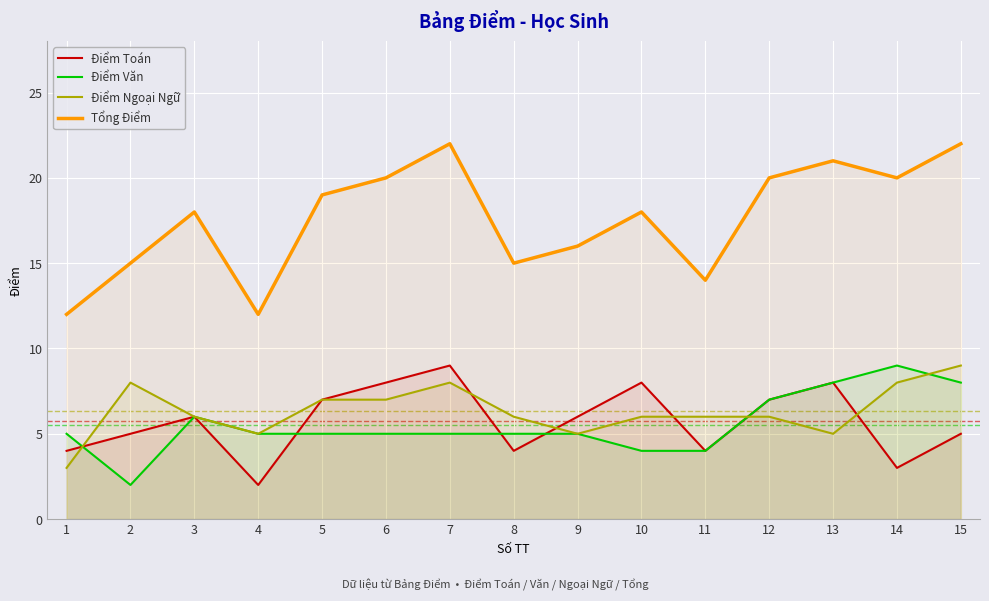

List the labels in order of Điểm Toán value, smallest first.

4, 14, 1, 8, 11, 2, 15, 3, 9, 5, 12, 6, 10, 13, 7